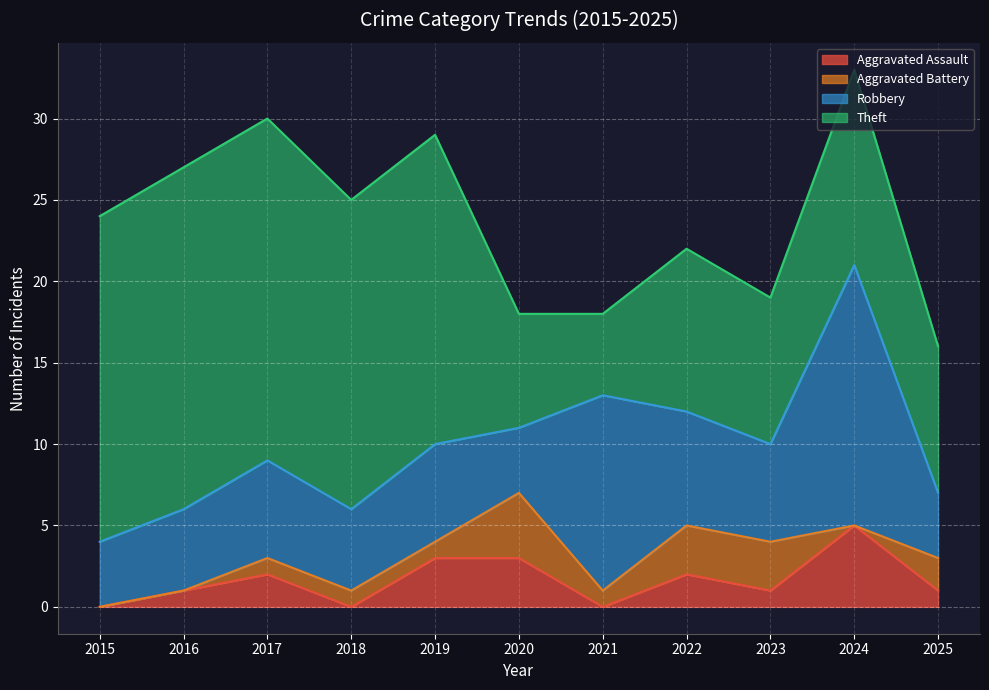

What is the total value across all series at 2020?

18